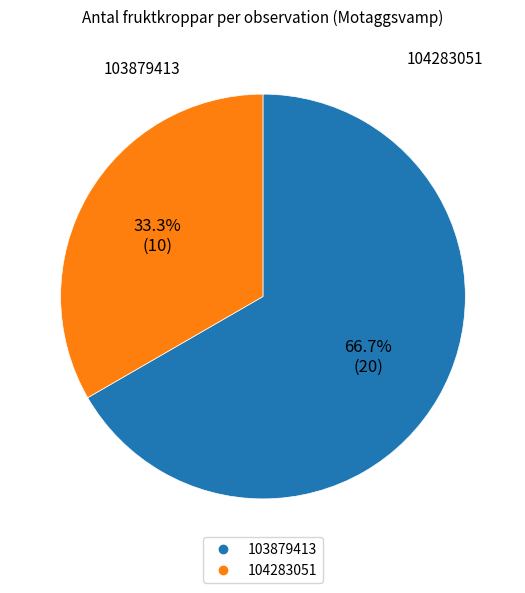

Which category accounts for the majority?

103879413